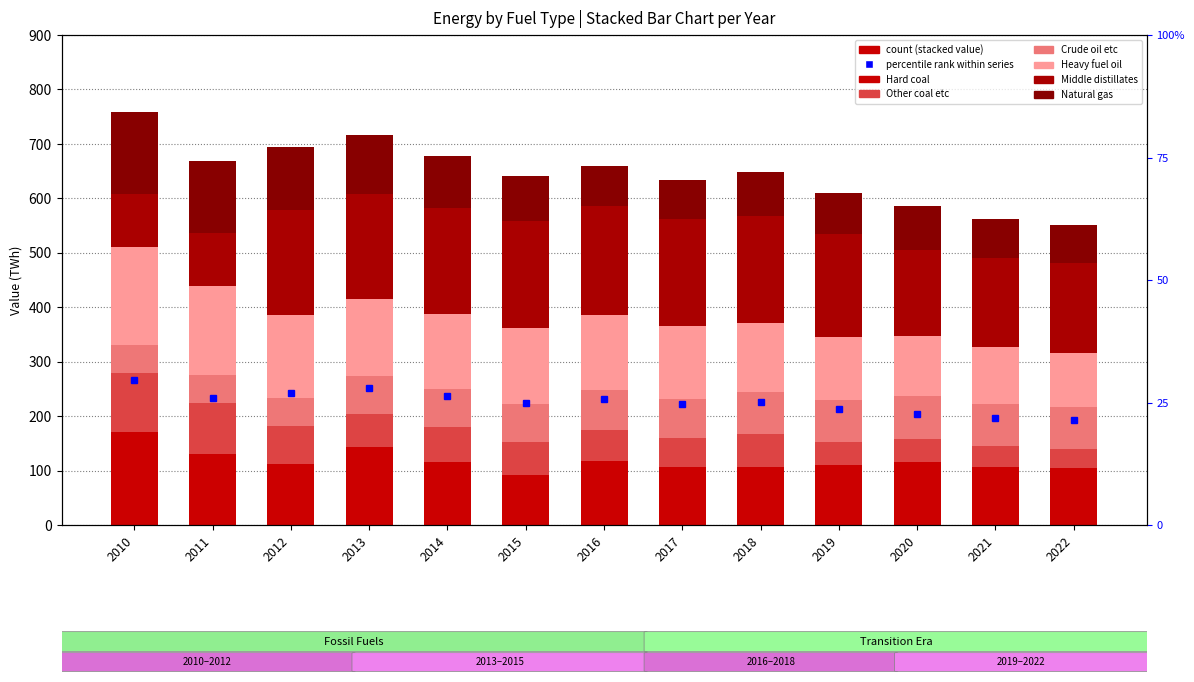

Reading right to left, list all the values displayed in this chart.

Hard coal: 2022=103.9	2021=107.2	2020=116.4	2019=110.8	2018=106.3	2017=106.2	2016=118.4	2015=92.5	2014=115.2	2013=143.5	2012=112.0	2011=129.6	2010=171.4
Other coal etc: 2022=36.5	2021=38.2	2020=42.3	2019=41.5	2018=60.9	2017=54.3	2016=56.8	2015=60.0	2014=64.2	2013=59.5	2012=70.7	2011=93.8	2010=107.3
Crude oil etc: 2022=76.0	2021=77.1	2020=78.6	2019=77.8	2018=77.4	2017=70.4	2016=72.4	2015=69.6	2014=71.2	2013=70.6	2012=50.2	2011=51.8	2010=51.1
Heavy fuel oil: 2022=100.0	2021=103.9	2020=110.0	2019=116.1	2018=125.7	2017=135.1	2016=138.8	2015=138.9	2014=136.1	2013=141.6	2012=153.0	2011=164.2	2010=181.5
Middle distillates: 2022=165.7	2021=164.6	2020=156.9	2019=187.5	2018=196.5	2017=196.5	2016=199.4	2015=197.1	2014=194.8	2013=193.3	2012=192.0	2011=97.2	2010=97.5
Natural gas: 2022=69.9	2021=70.9	2020=80.8	2019=75.7	2018=80.8	2017=70.9	2016=73.9	2015=83.4	2014=96.9	2013=107.8	2012=115.9	2011=131.2	2010=150.1